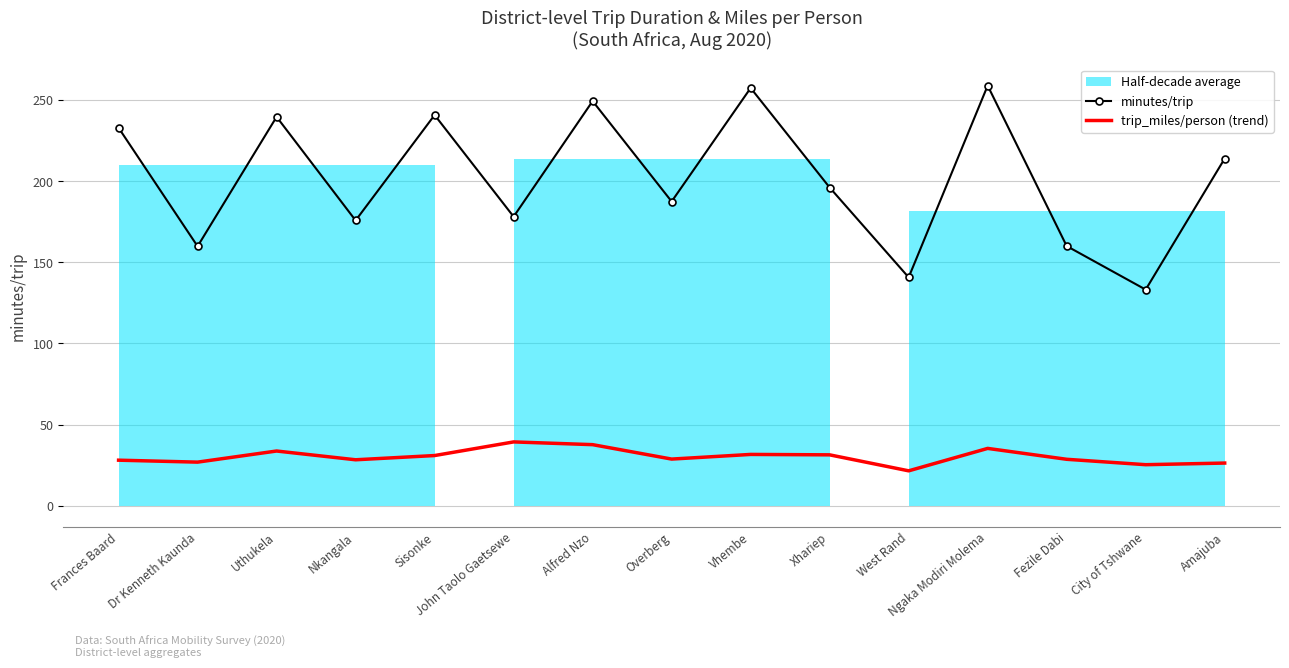

How many interior local valleys does the minutes/trip series have?

6